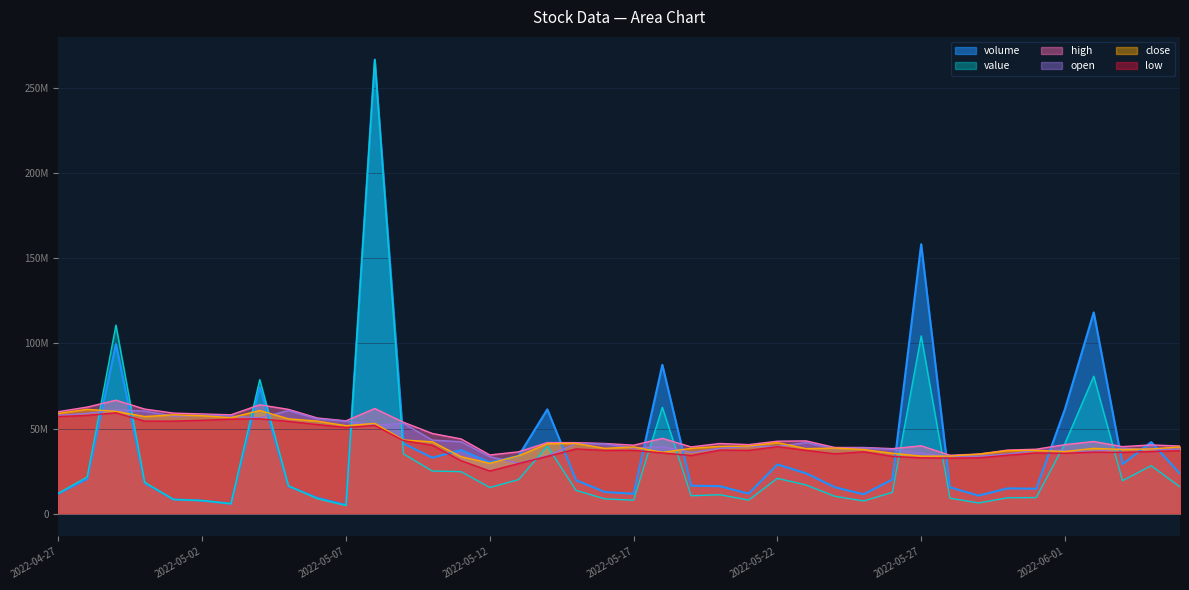

Which has a higher value, 2022-05-09 or 2022-05-23?

2022-05-09